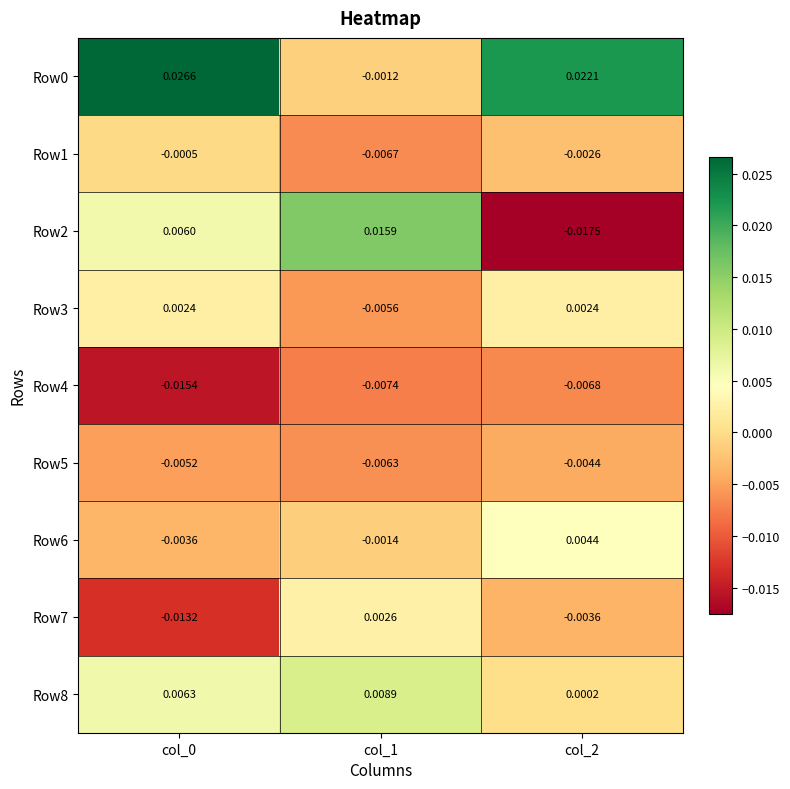

Is the value of Row7 at col_2 greater than the value of Row4 at col_2?

Yes